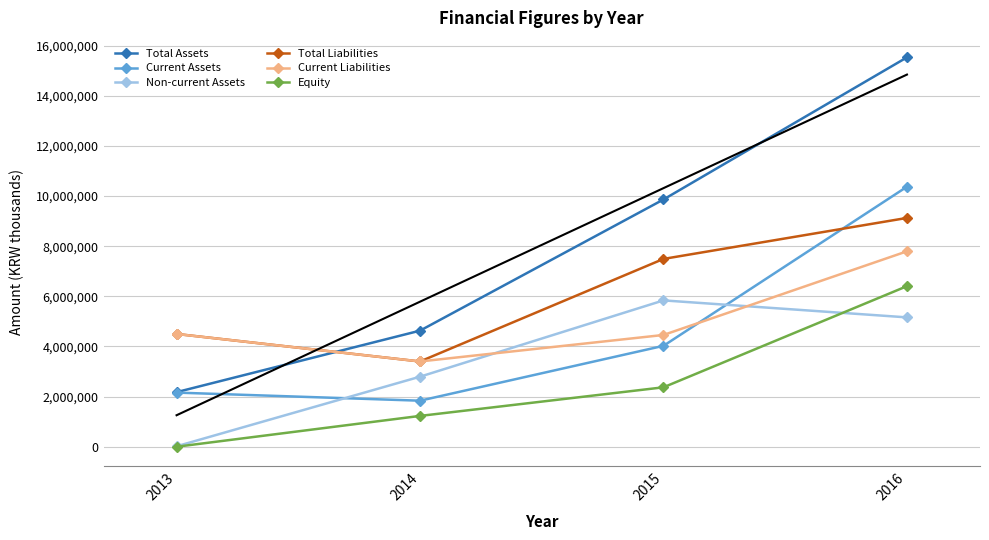

How many data points in Current Assets are above 4025028?

1